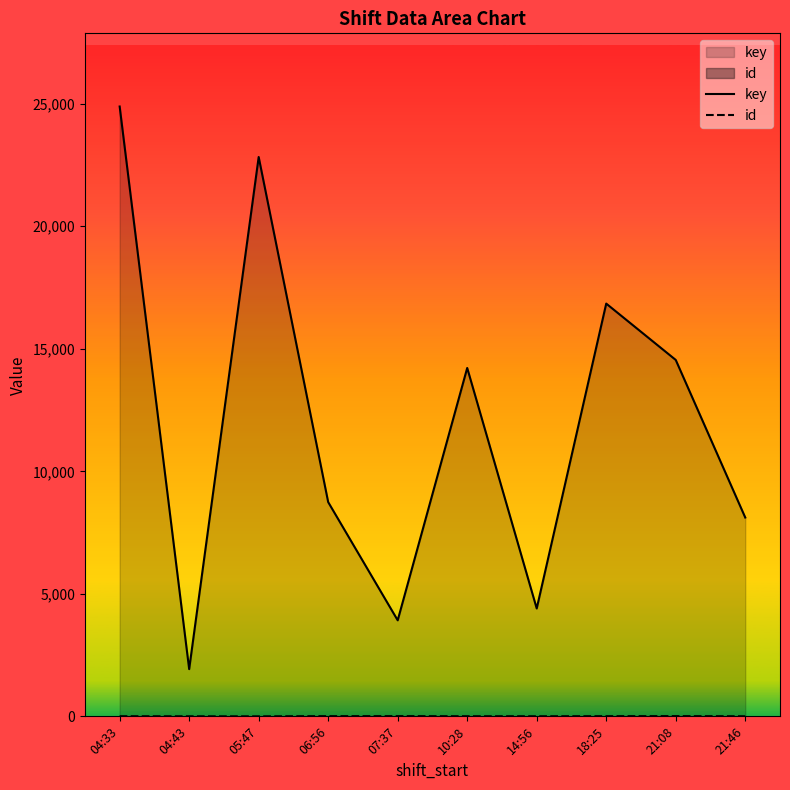

What position from the left is 21:46?

10